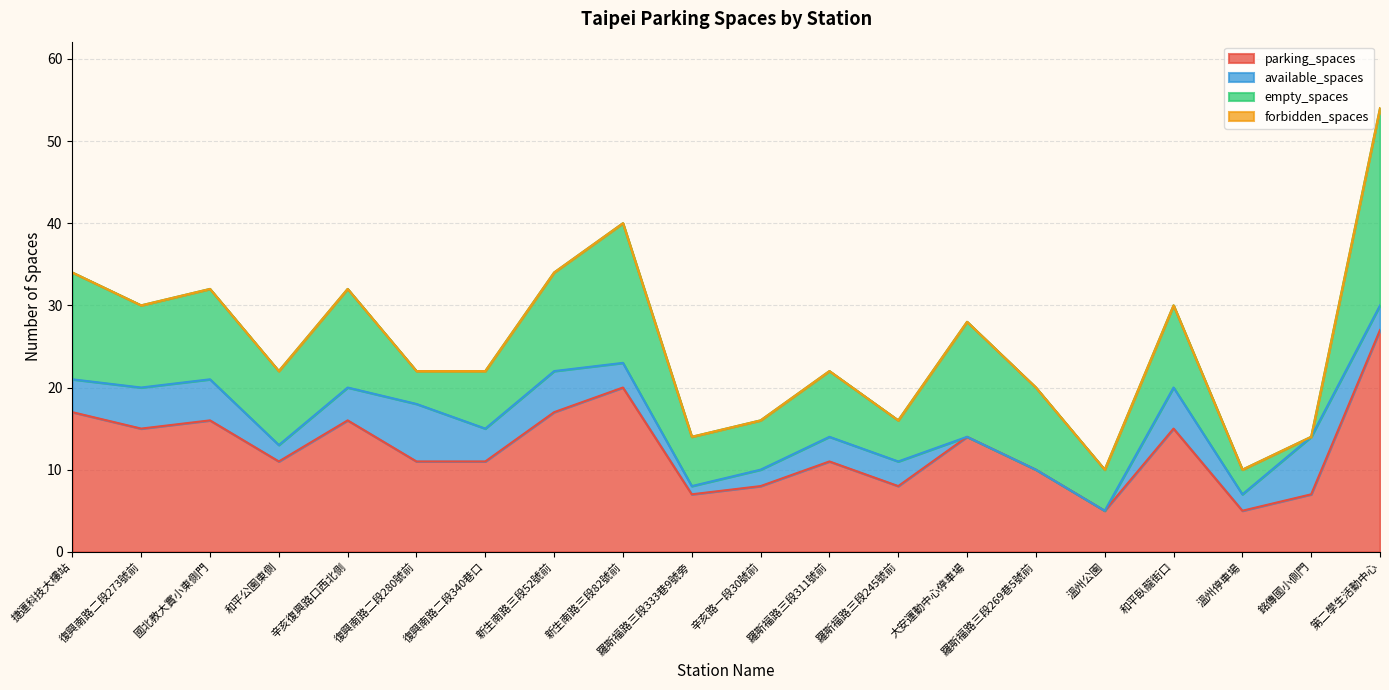

What is the label of the 8th point from the right?

羅斯福路三段245號前